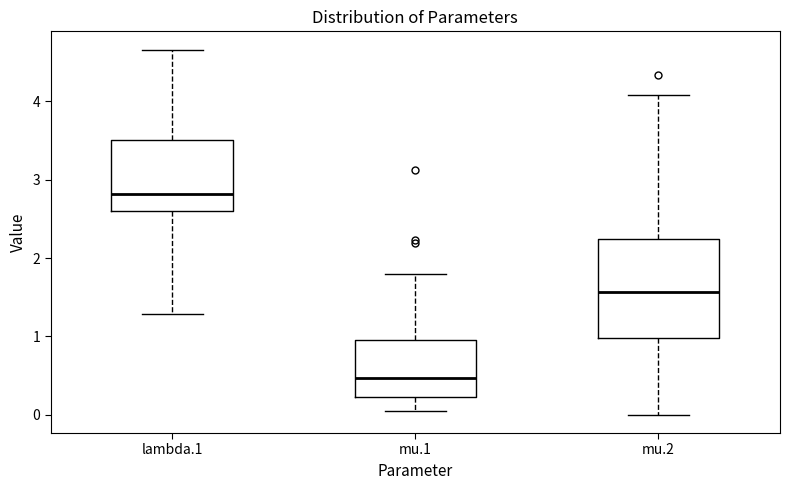

Which box has the highest median line?

lambda.1